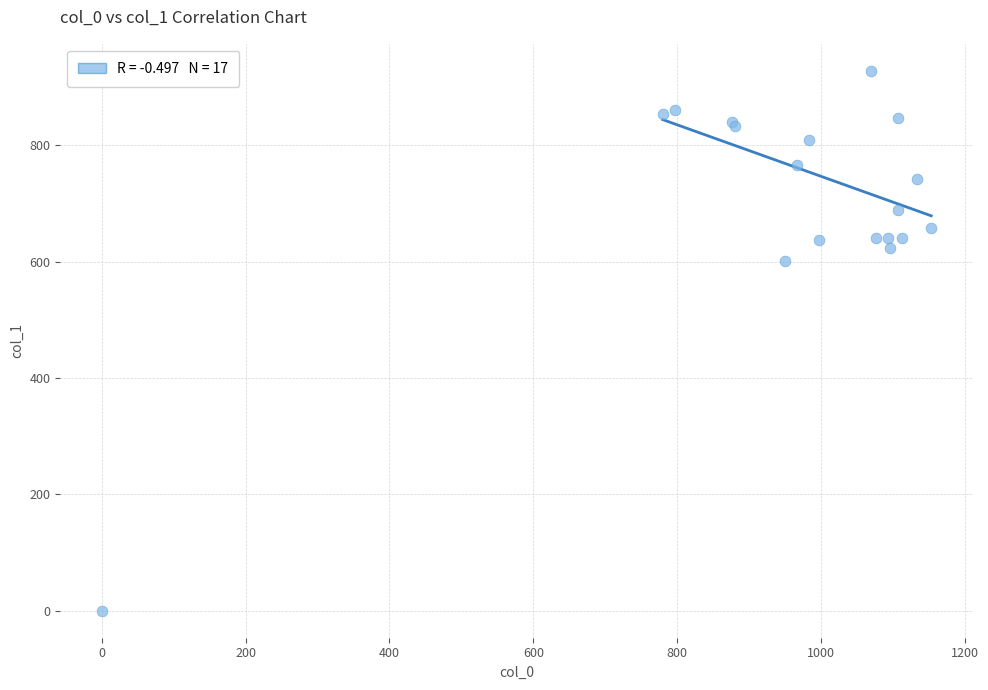

What Y value in the scatter plot is closest to 464?

600.8